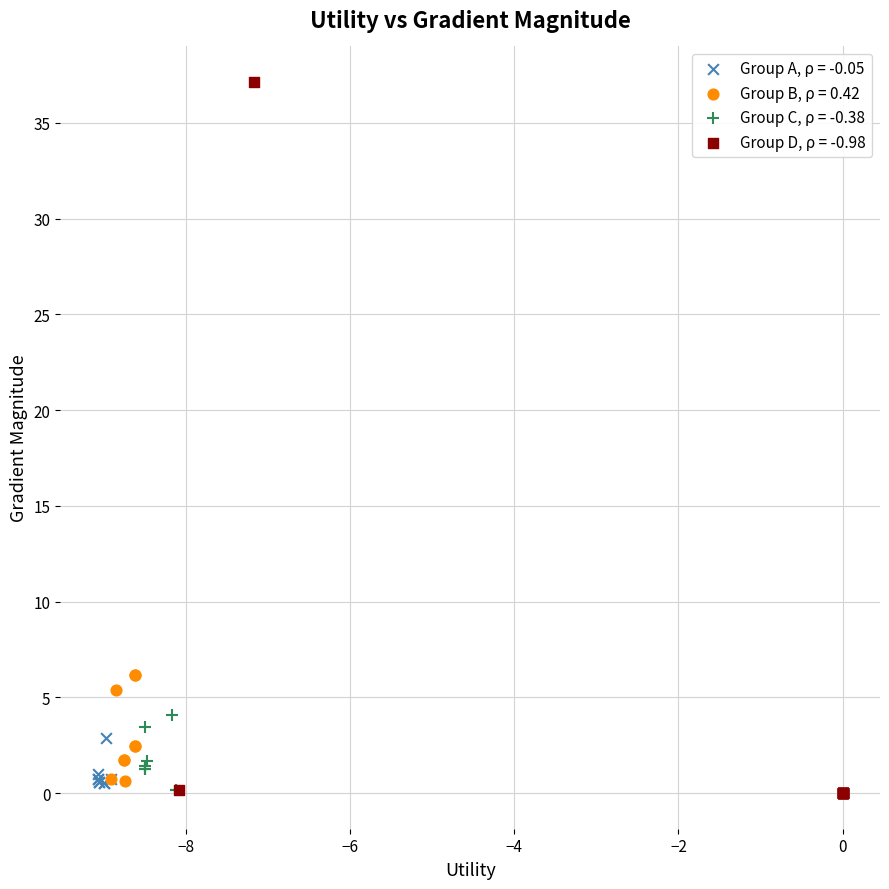

Which series has the widest spread of Y values?

Group D, ρ = -0.98